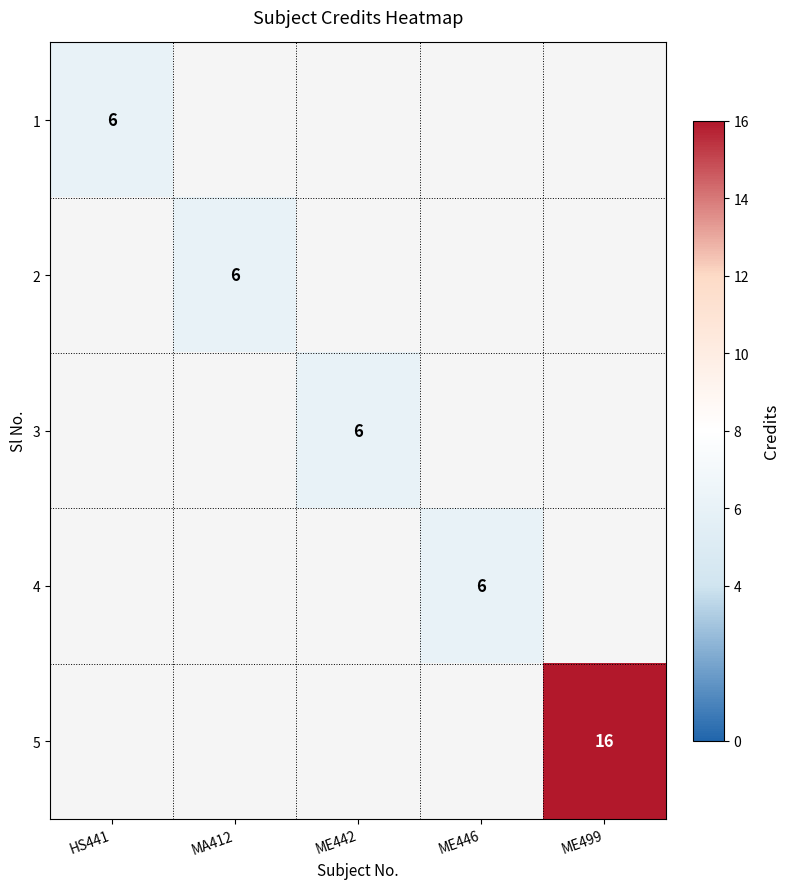

Is it true that 4 equals 10 at ME446?

False